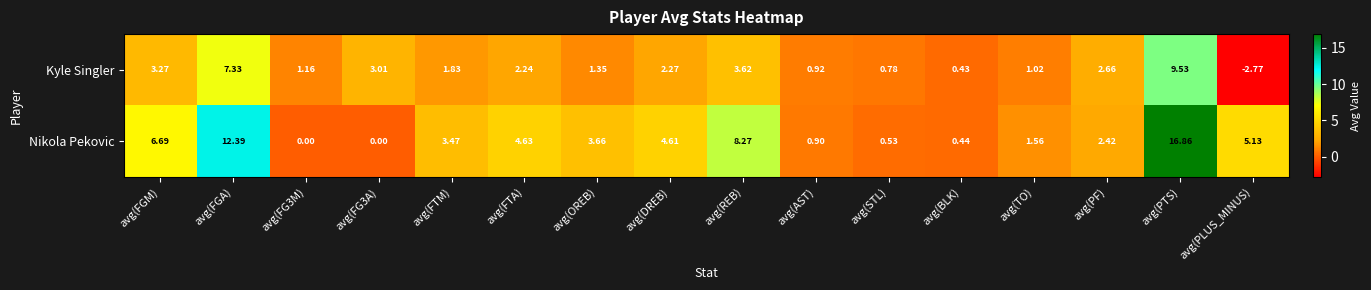

Which category has the lowest value in the Kyle Singler series?

avg(PLUS_MINUS)